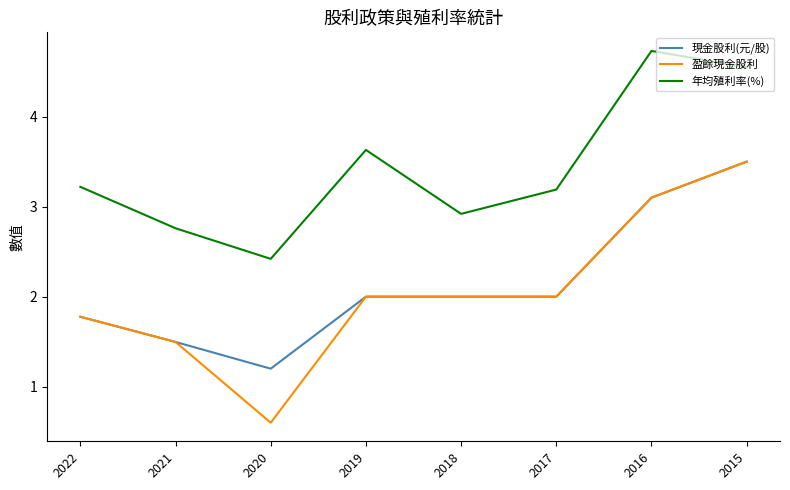

Which series has the largest total across all categories?

年均殖利率(%)